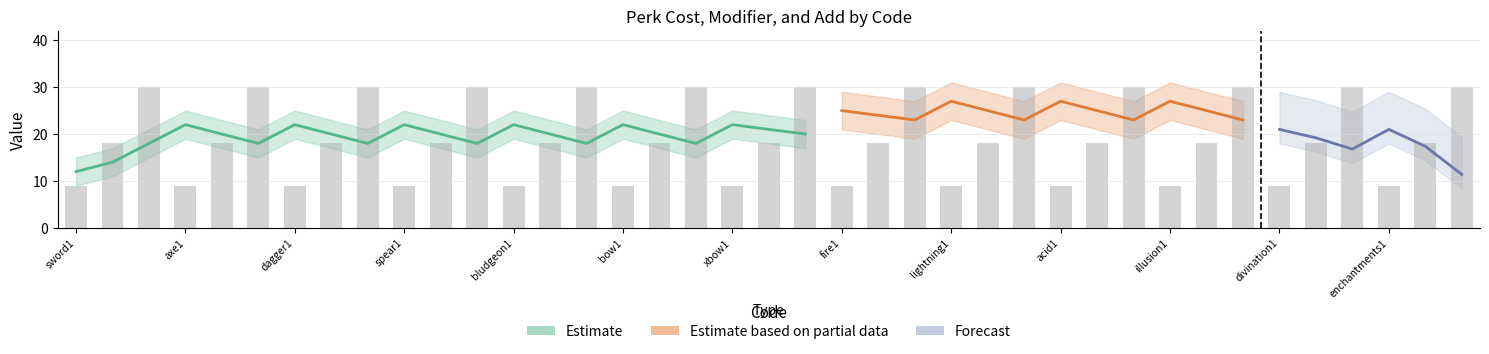

What is the label of the 28th bar from the right?

spear3